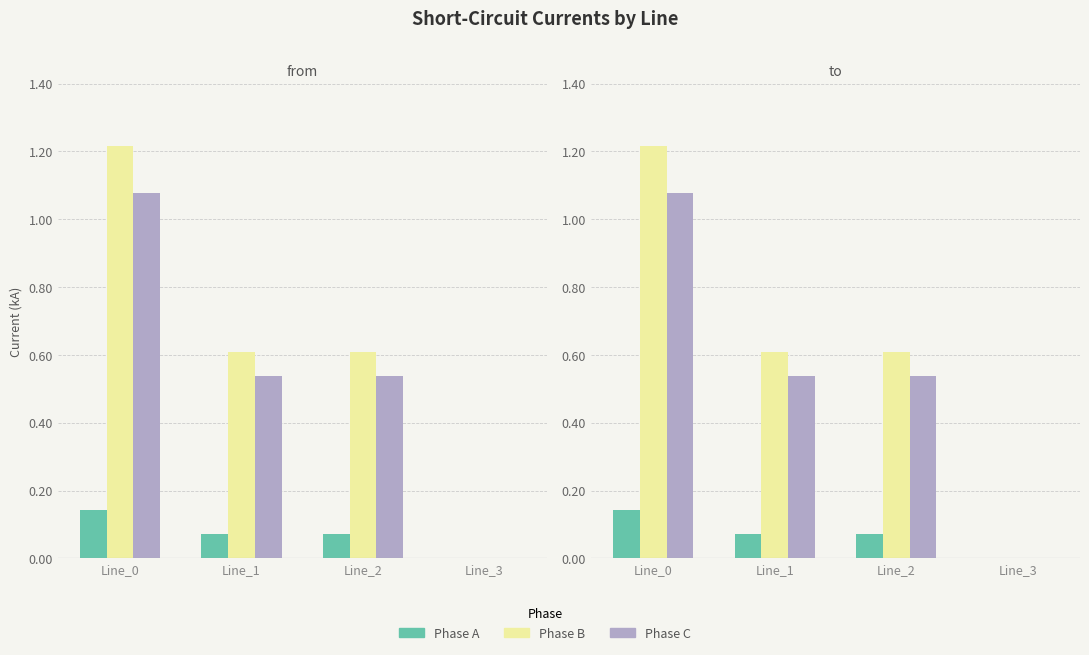

At which category is the sum across all series the highest?

Line_0